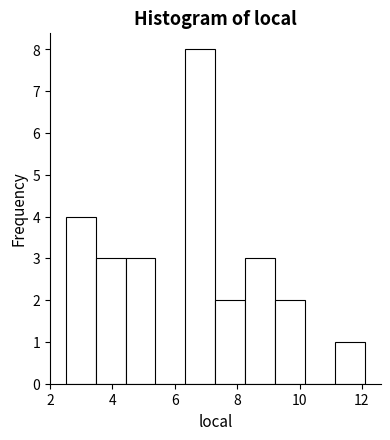

Reading left to right, transcribe this chart: for each bar, give the range it covers on the x-axis and its height. Neither the bar edges nor the heights are printed on the chart, so give them approximately, as read against the axes.

2.50 to 3.46: 4
3.46 to 4.42: 3
4.42 to 5.38: 3
5.38 to 6.34: 0
6.34 to 7.30: 8
7.30 to 8.26: 2
8.26 to 9.22: 3
9.22 to 10.18: 2
10.18 to 11.14: 0
11.14 to 12.10: 1